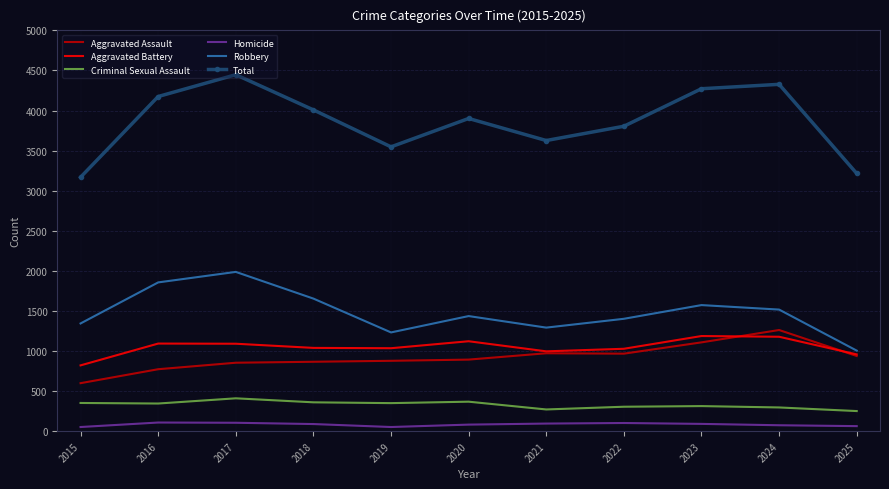

True or false: Criminal Sexual Assault has more than 1 interior local peaks.

True